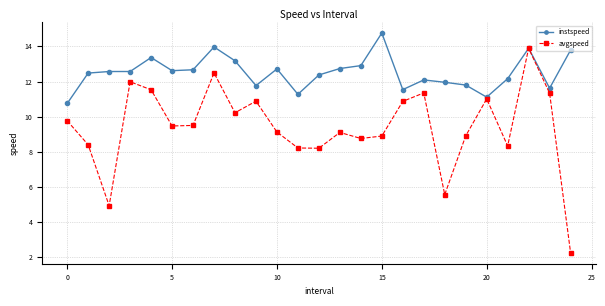

What is the value of the avgspeed point at the 8th from the left?

12.5